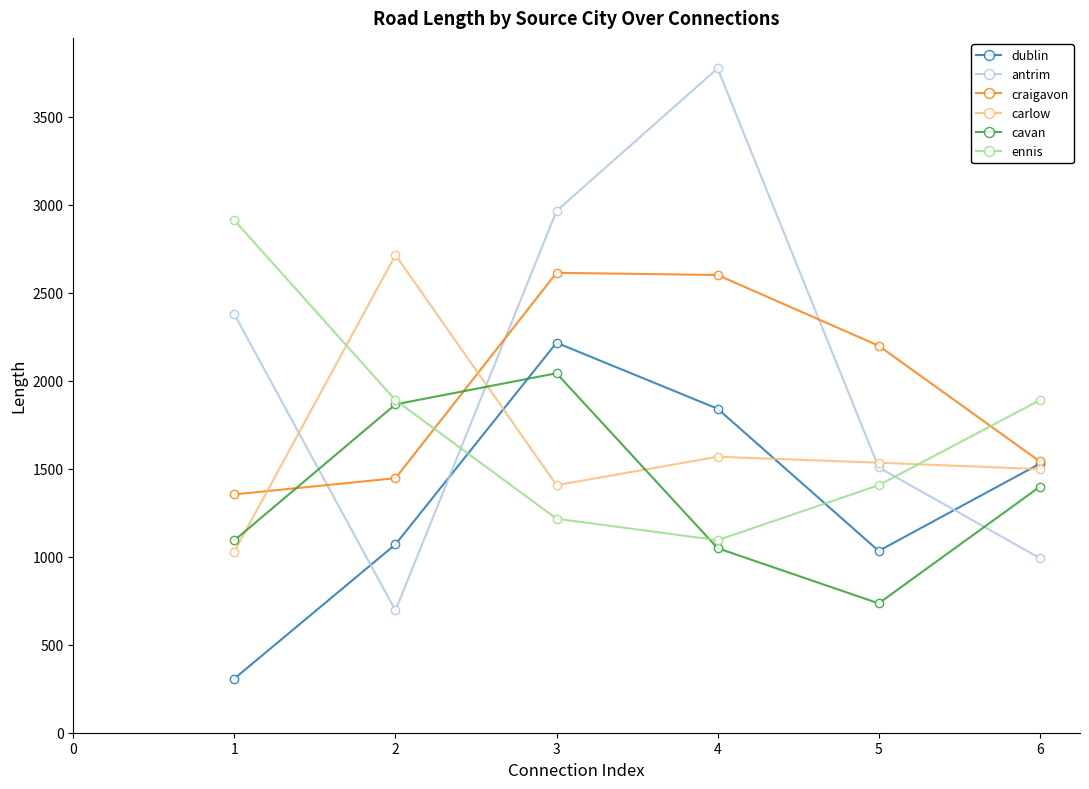

The value of ennis at 5 is 548.9. True or false?

False